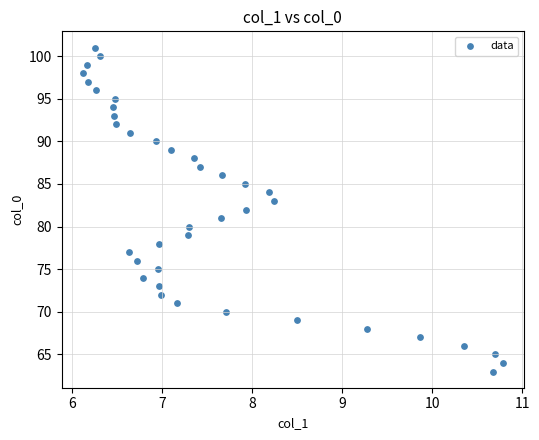

What is the range of Y values (max minus min)?

38